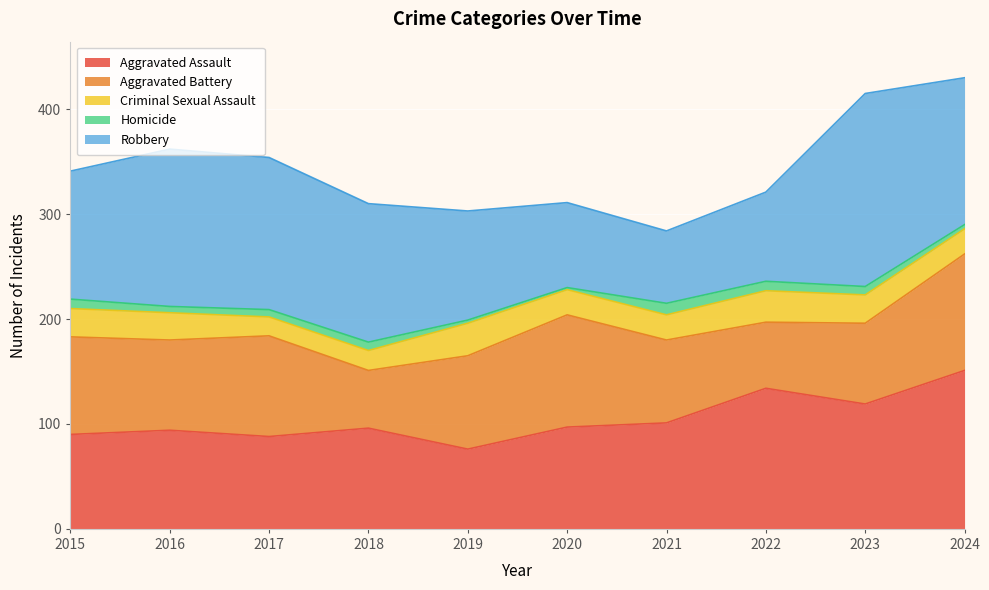

Does the chart display data point markers on the line(s)?

No